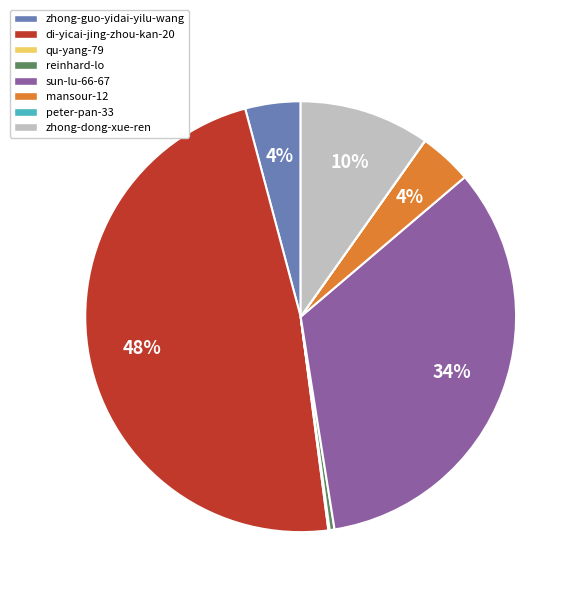

The sun-lu-66-67 slice represents 34% of the pie. True or false?

True